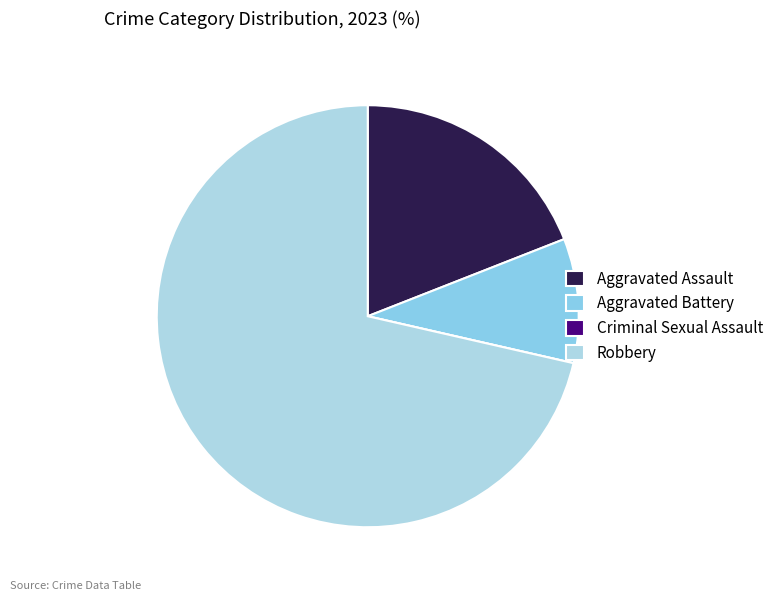

Count the number of slices in the pie.

4